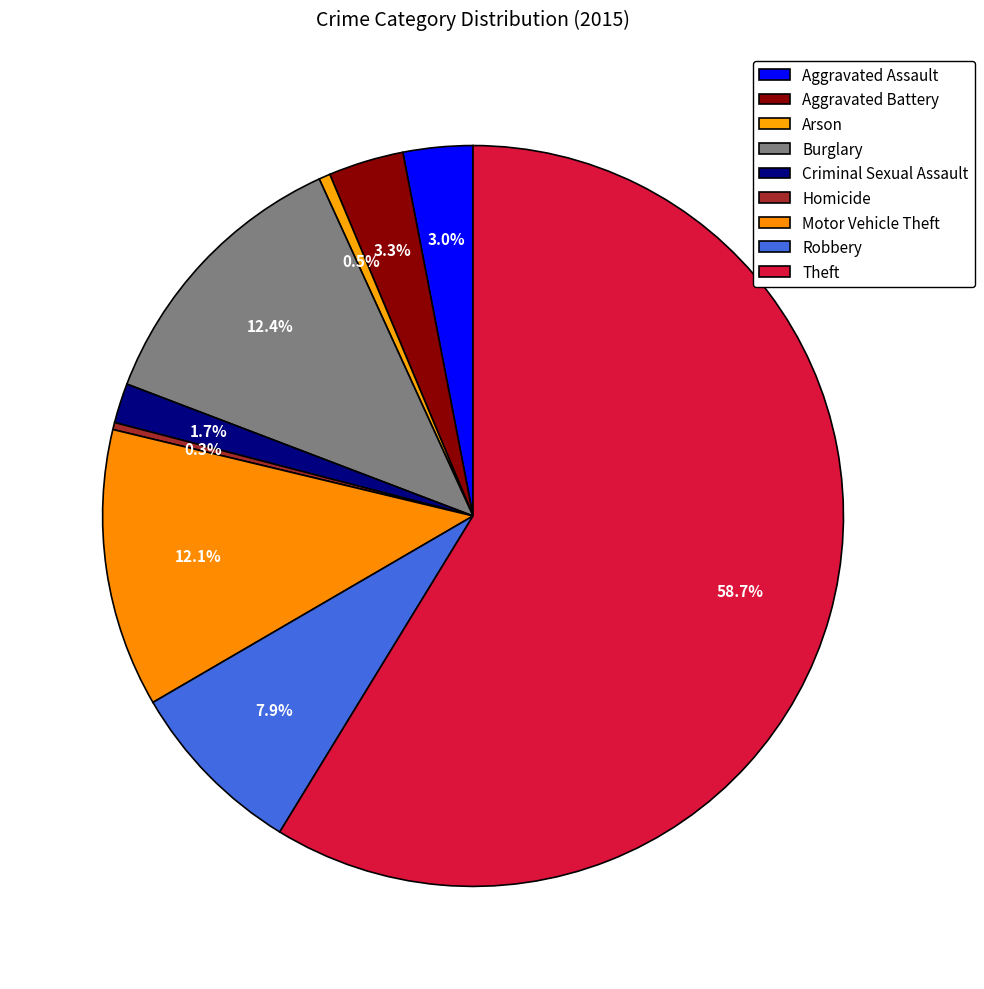

Which category has the smallest portion of the pie?

Homicide